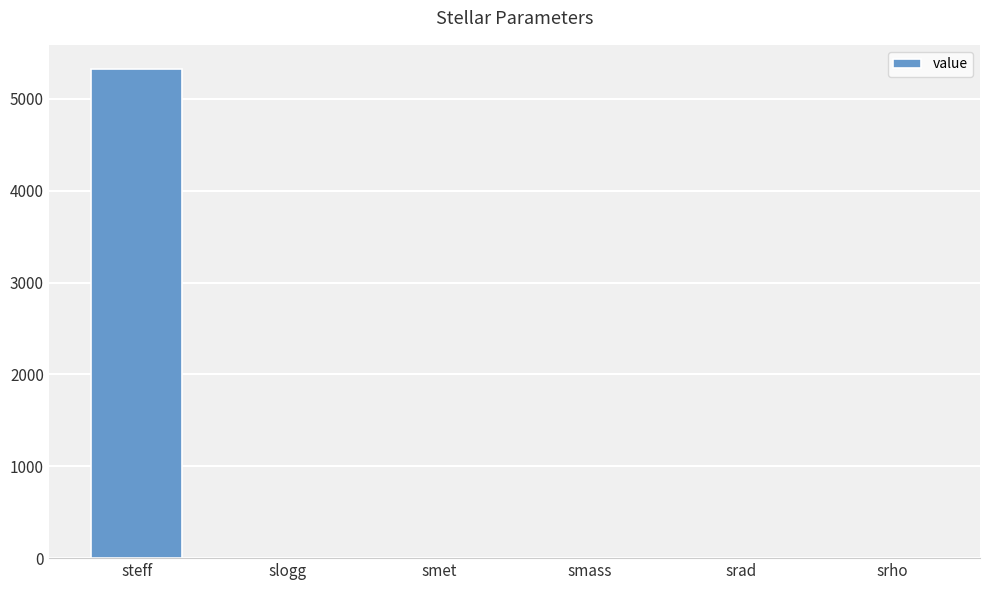

What is the sum of the values at smet and steff?

5322.0